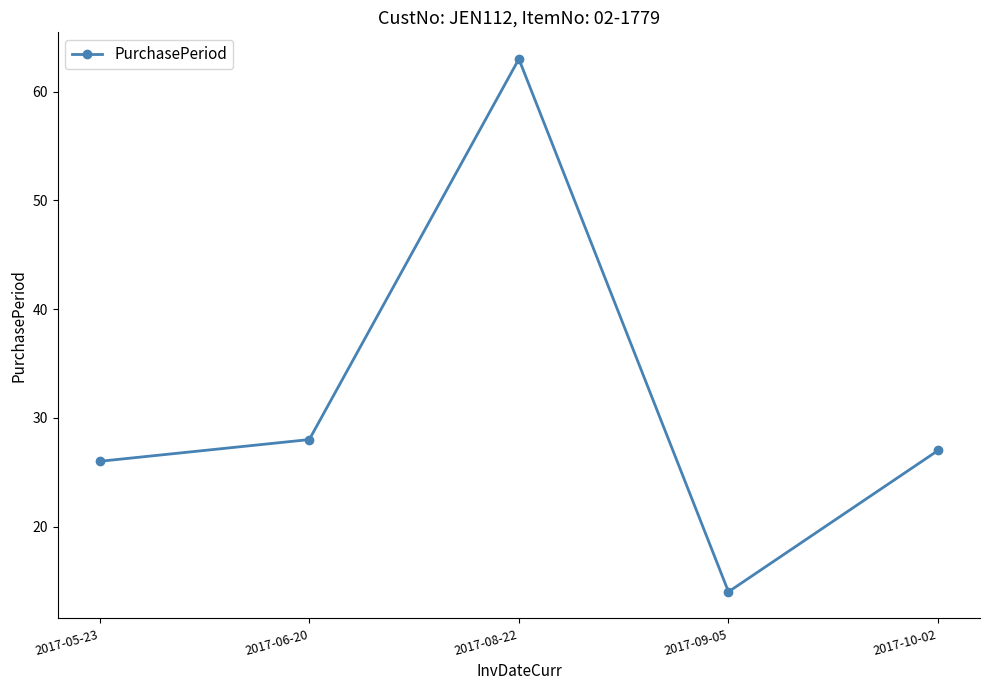

What is the change in value from 2017-08-22 to 2017-10-02?

-36